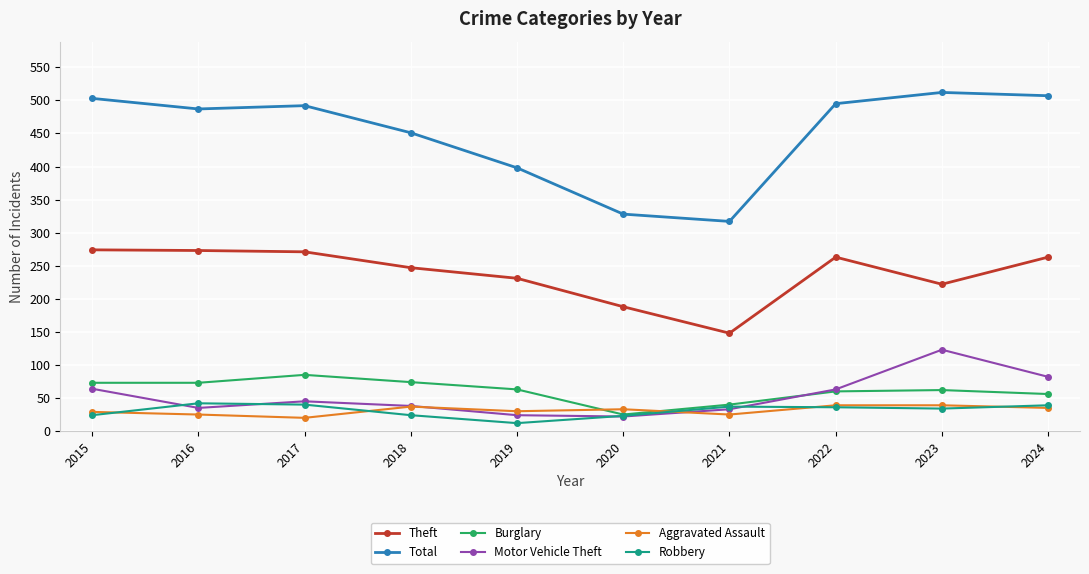

What is the difference between the maximum and minimum values in the Theft series?

126